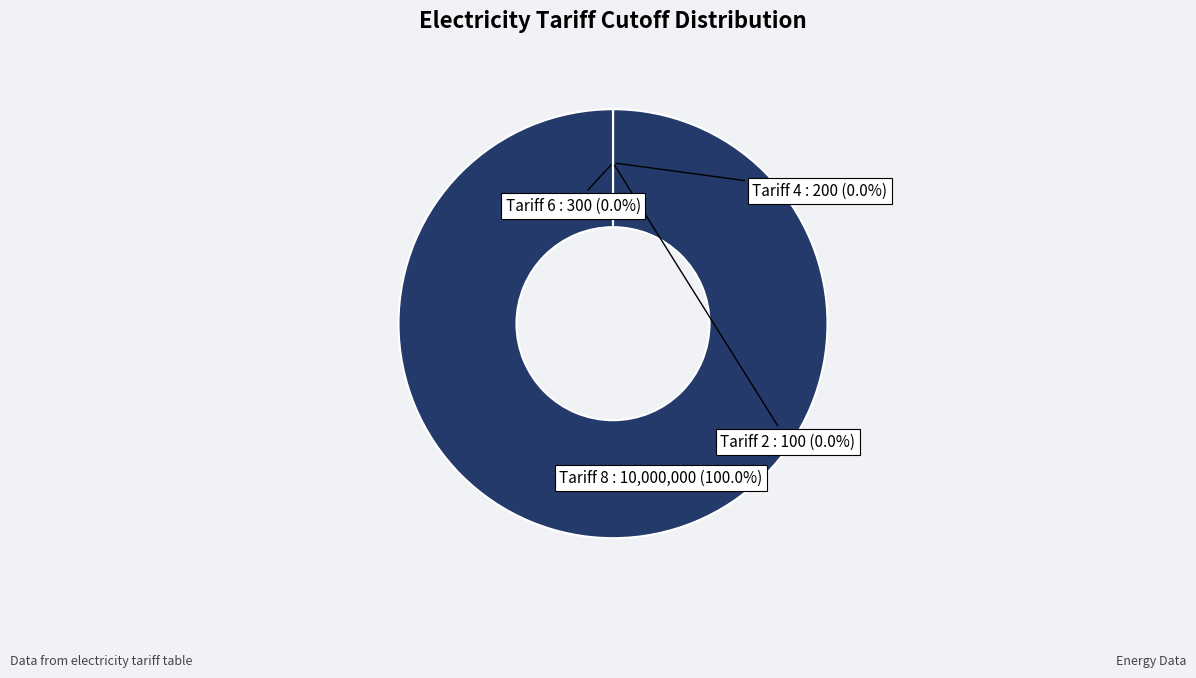

Count the number of slices in the pie.

4